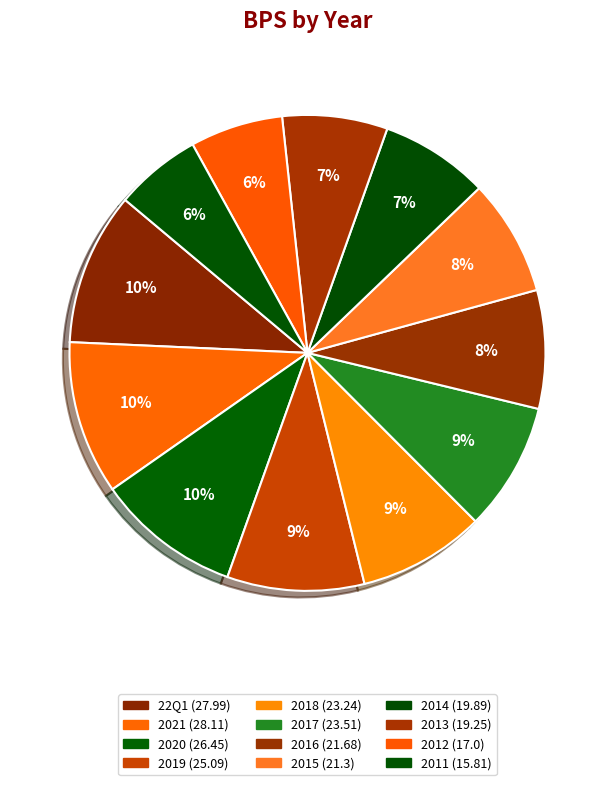

To the nearest percent, what percentage of the pie is 2017?

9%